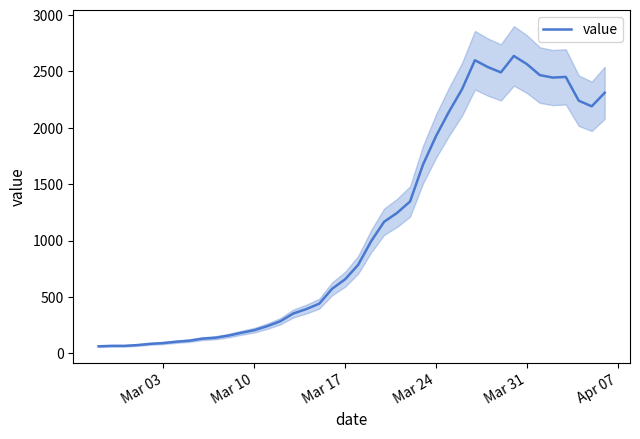

What is the maximum value for value?

2638